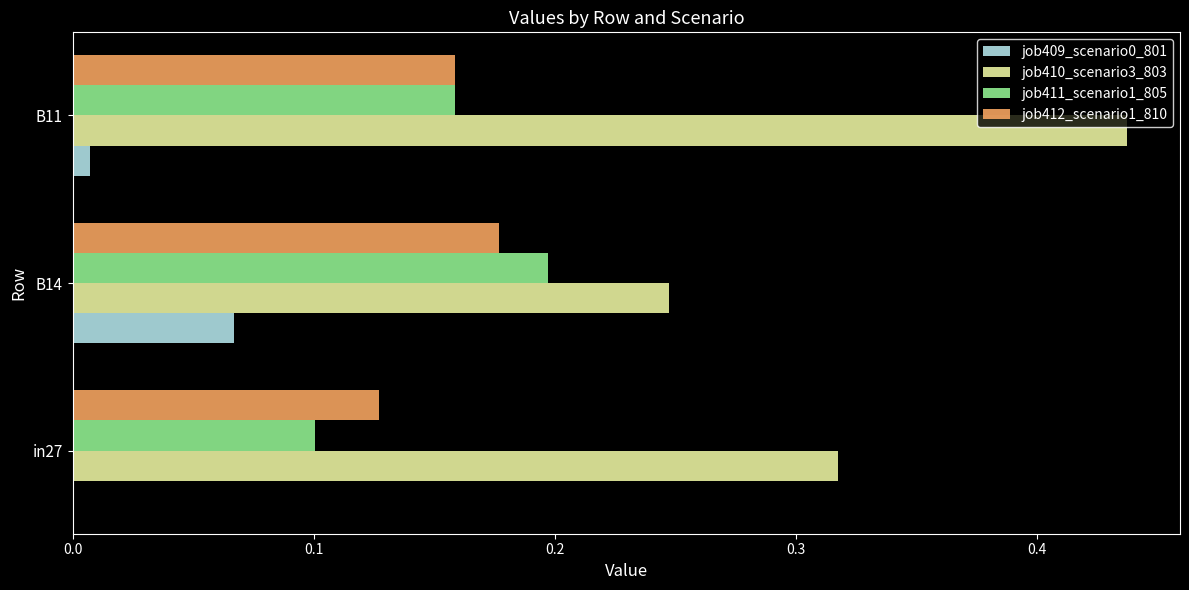

At which category is the sum across all series the highest?

B11